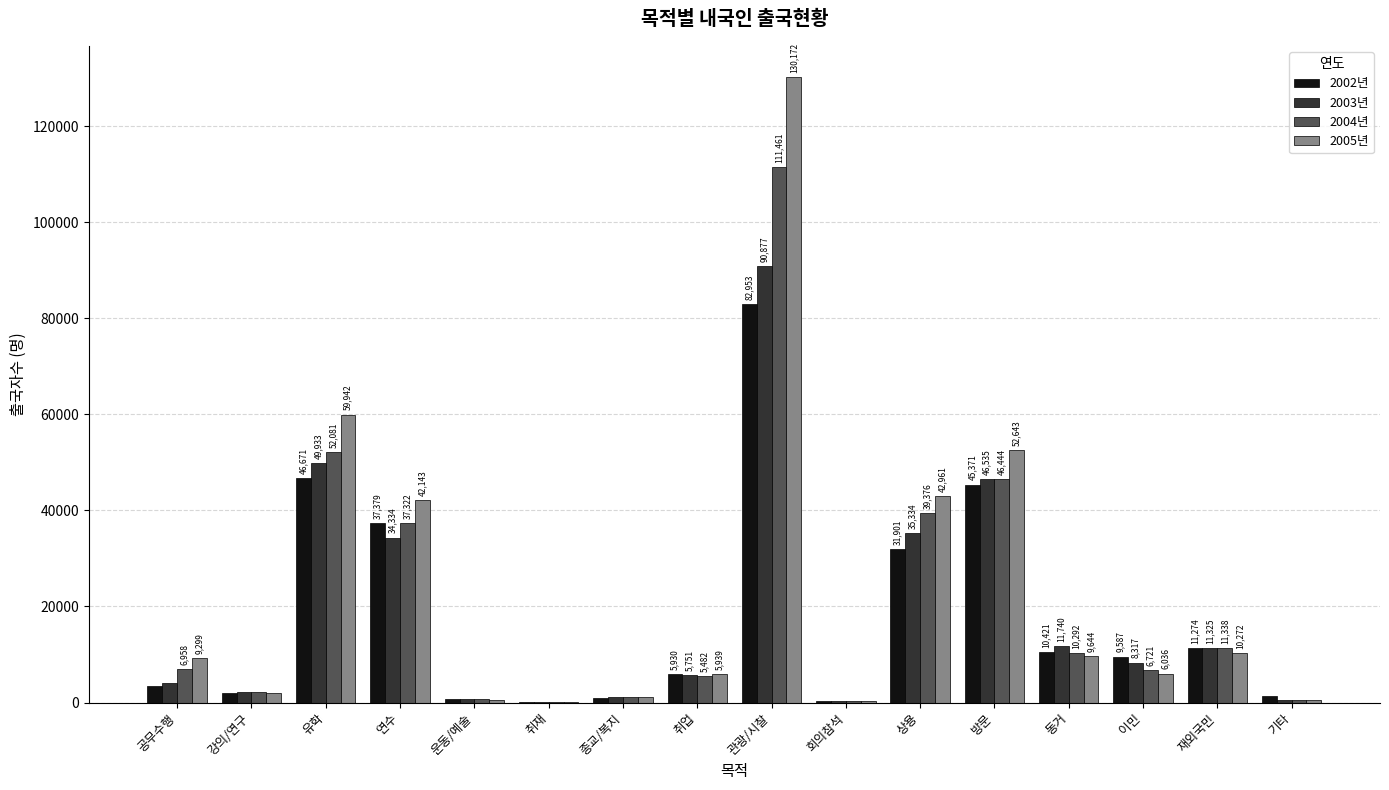

The 2004년 series shows 5482 at 취업. True or false?

True